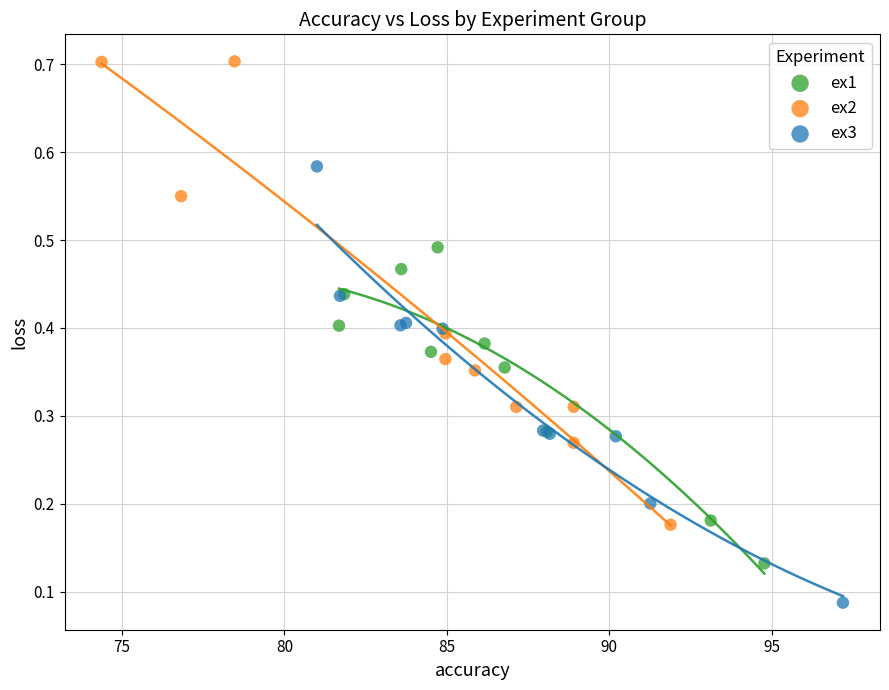

Which series reaches the minimum Y coordinate?

ex3